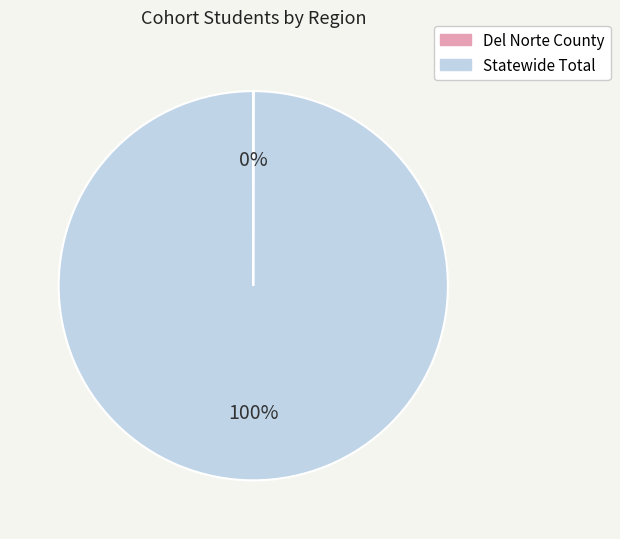

To the nearest percent, what is the difference between the largest and smallest slice percentages?

100%